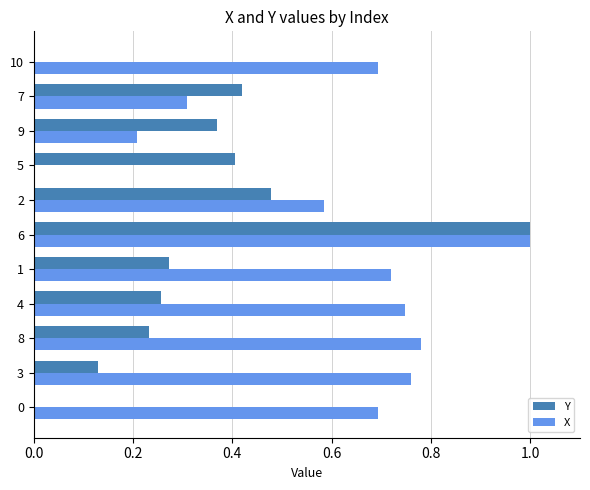

The value of X at 2 is 1.0. True or false?

False